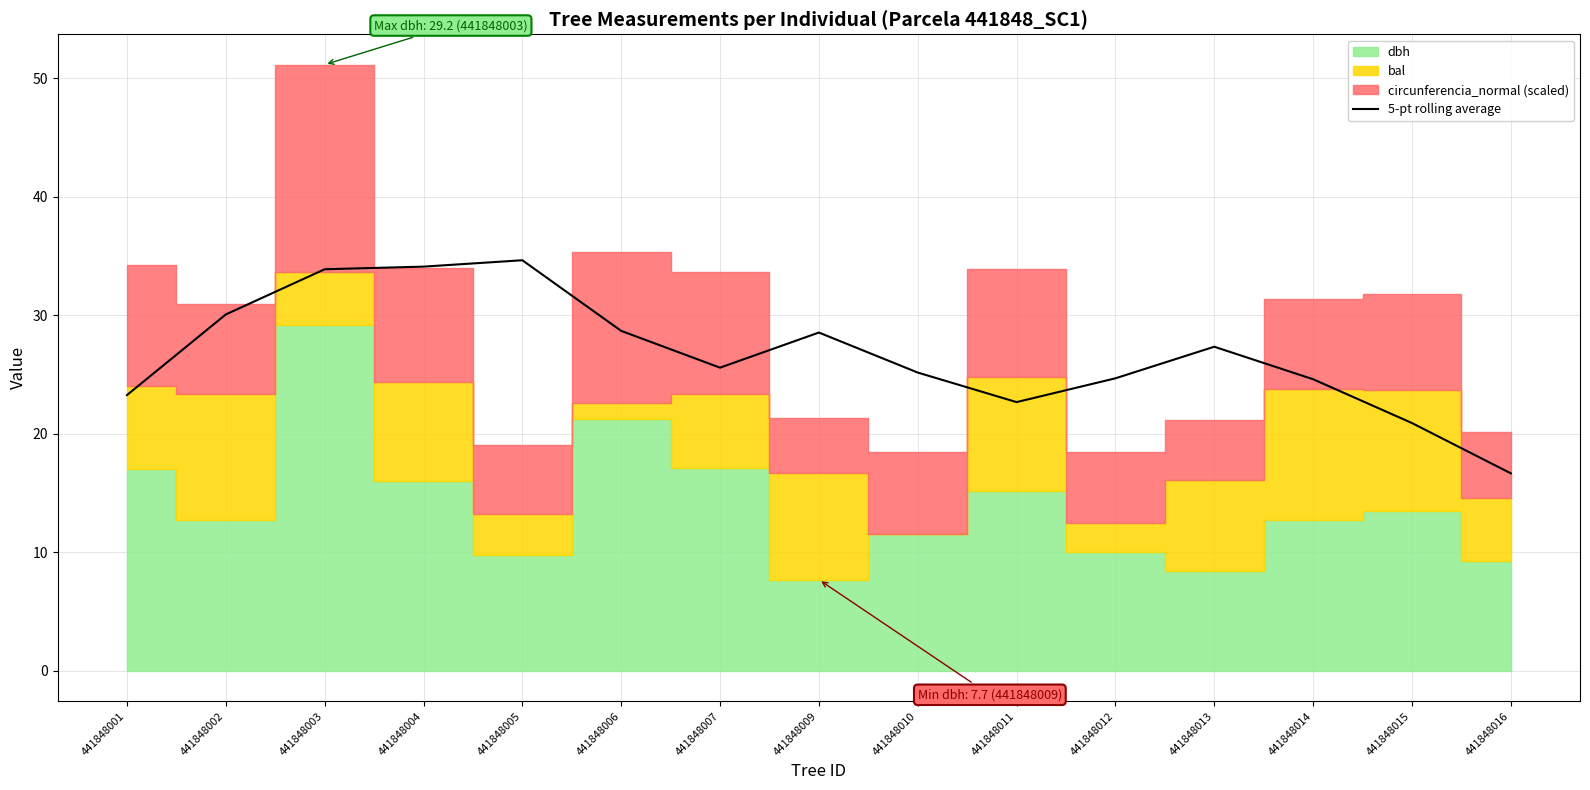

The value at 441848002 is 6.8. True or false?

False